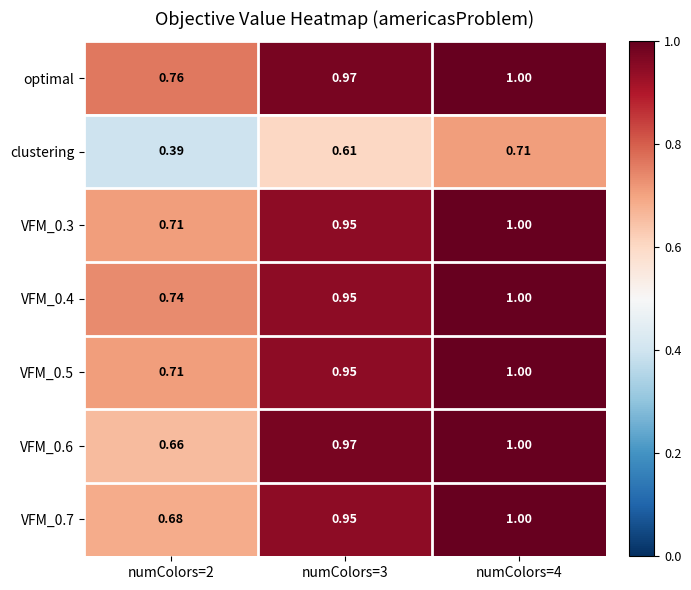

Which series has the largest total across all categories?

optimal